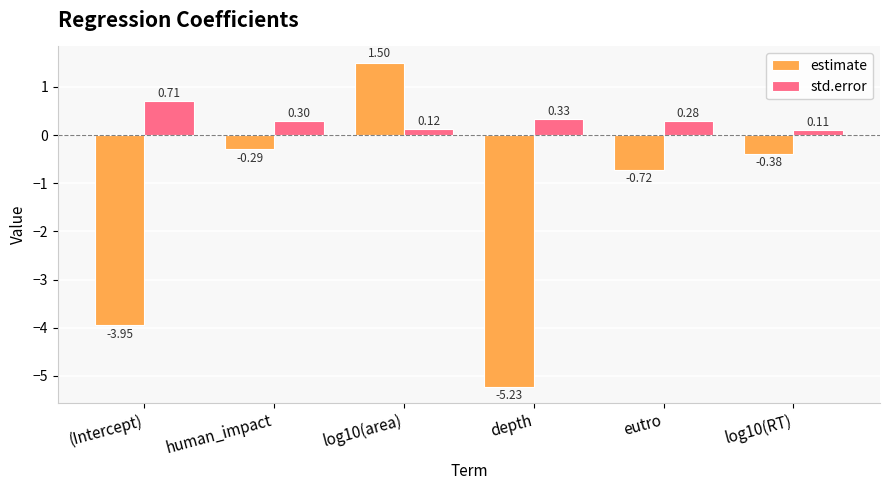

How many data points in estimate are above 0?

1